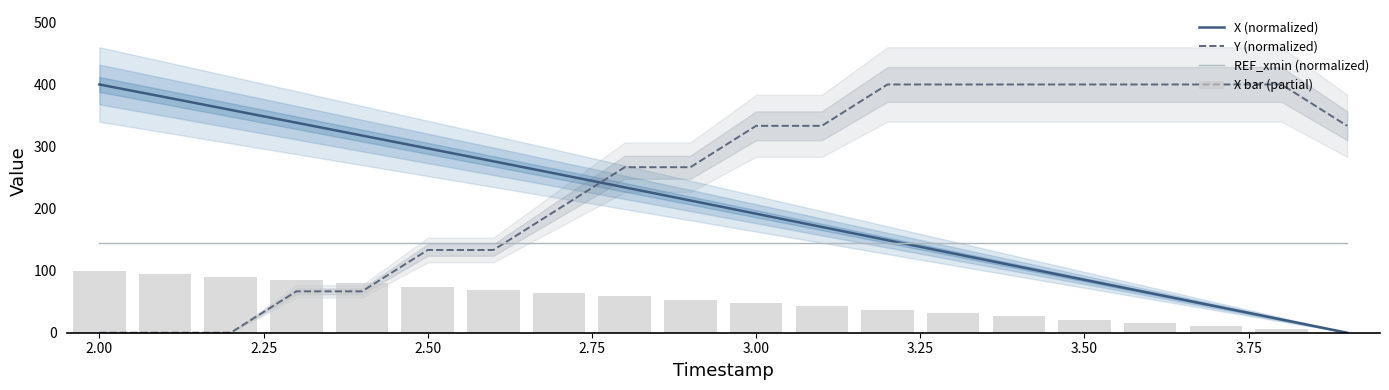

How many times do X (normalized) and Y (normalized) cross each other?

1